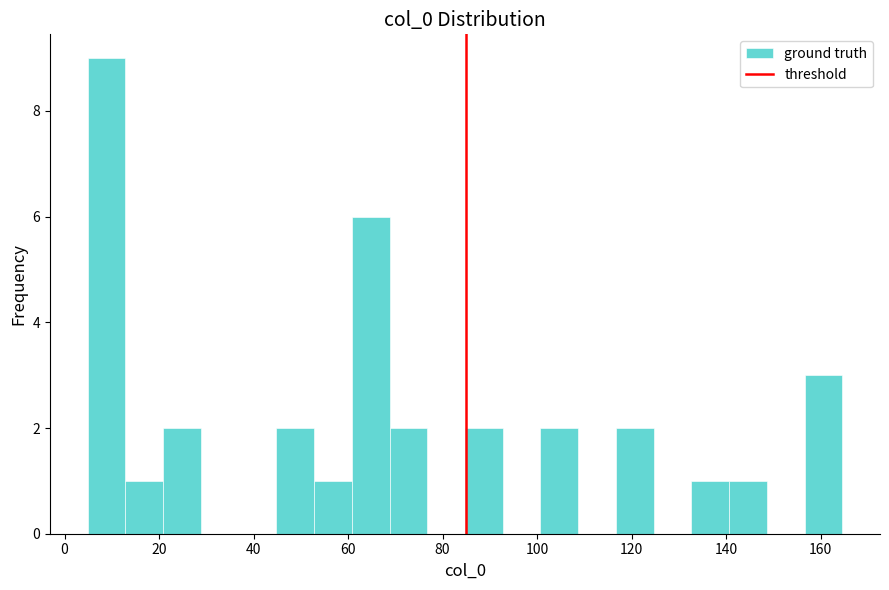

Around what value on the x-axis is the tallest bar? Give the approximate position of its centre, as read against the axis.

8